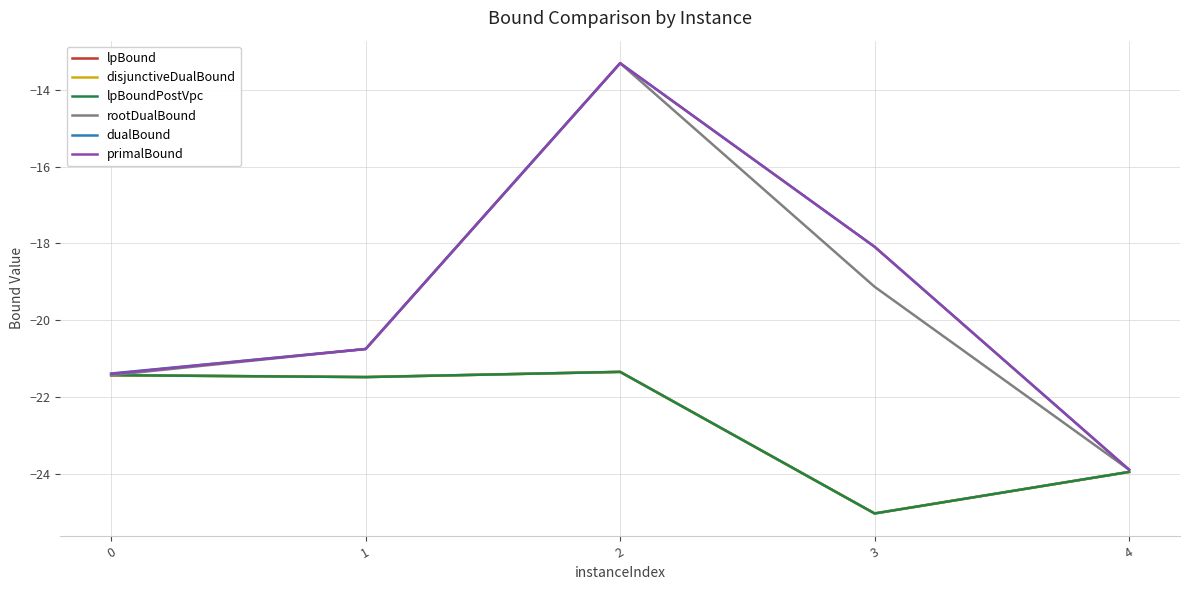

Which label corresponds to the smallest value in the chart?

3